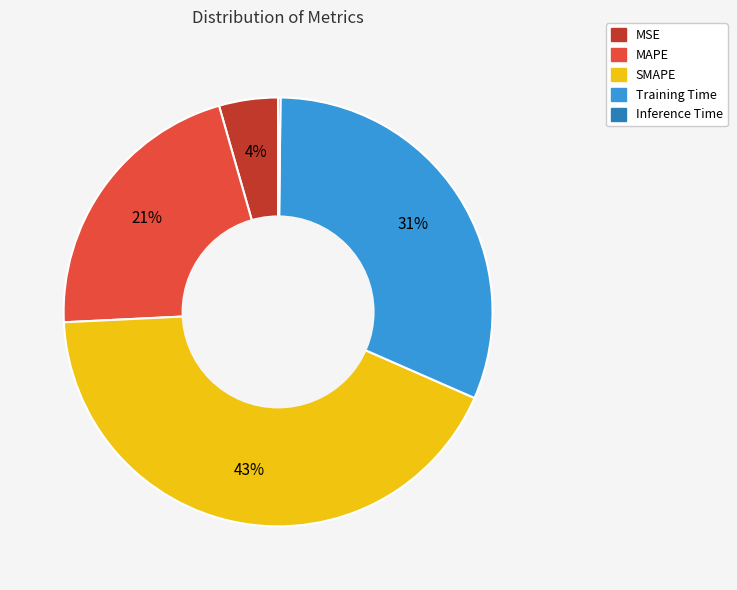

To the nearest percent, what is the average slice percentage?

20%